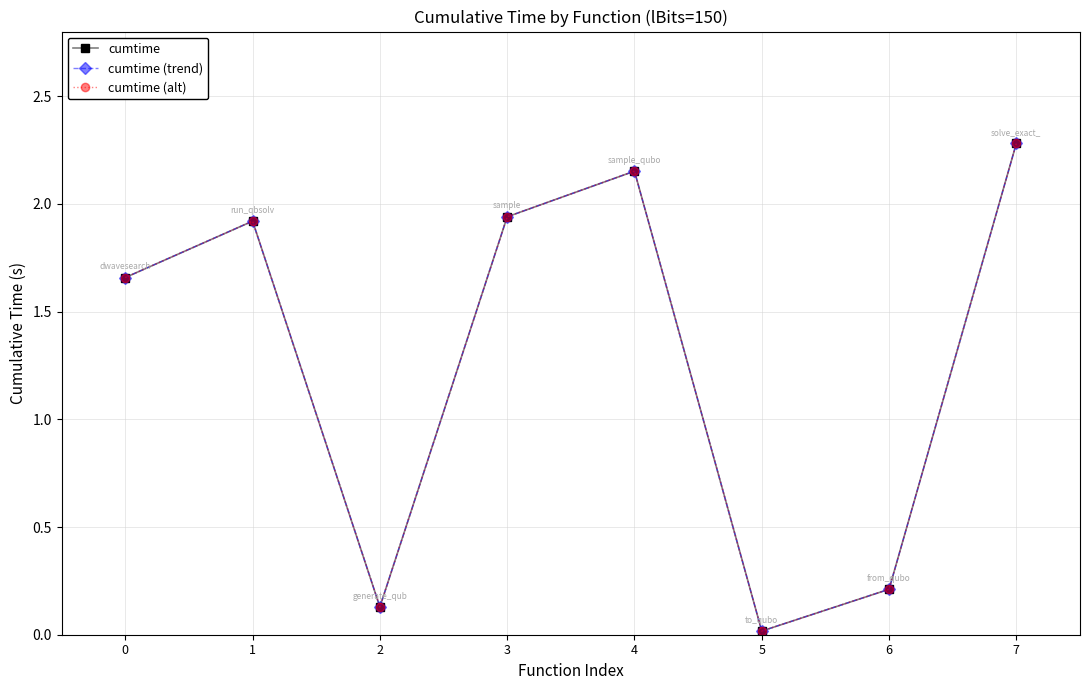

The cumtime (trend) series shows 0.1 at 6. True or false?

False